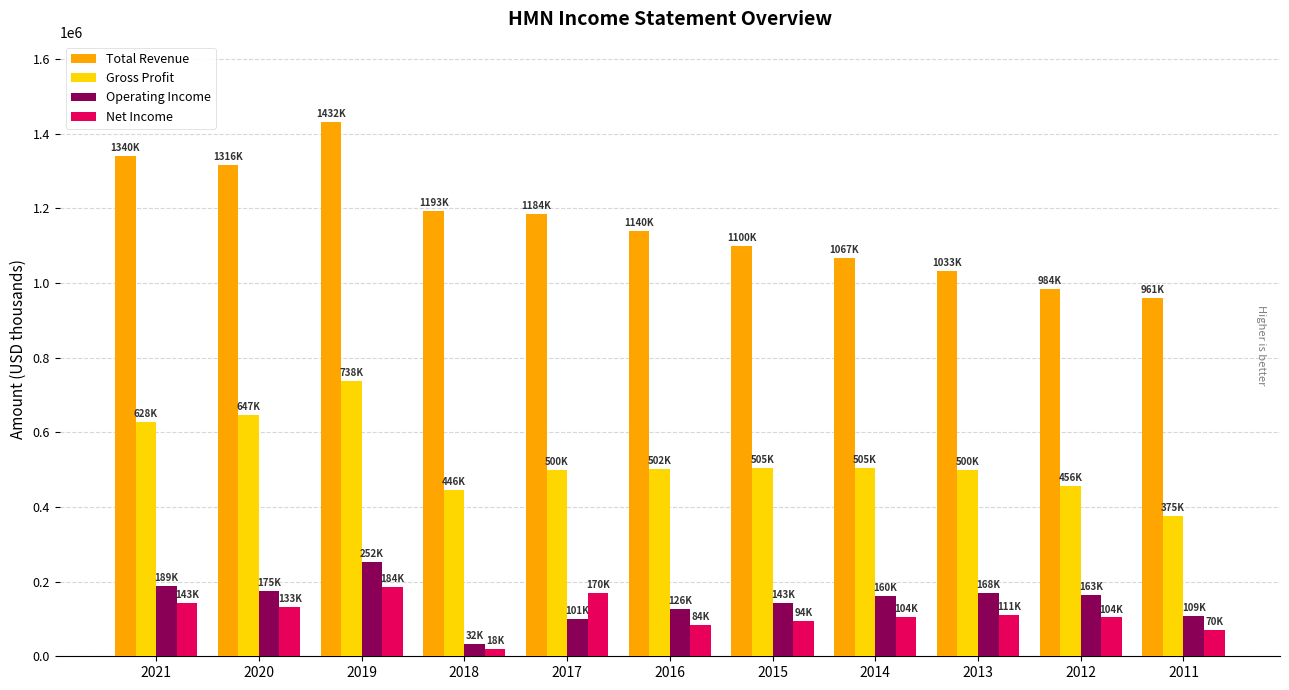

Which series has the largest total across all categories?

Total Revenue